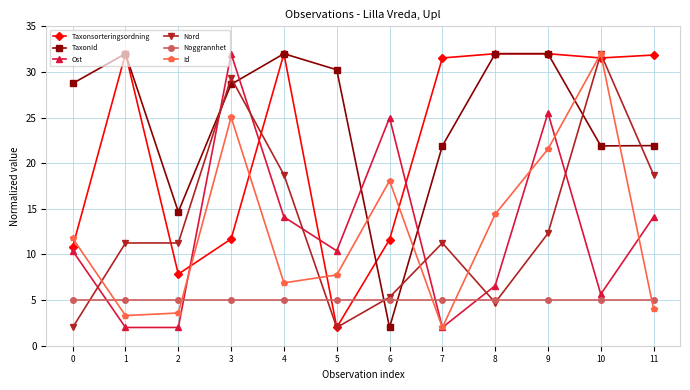

What is the highest value of the TaxonId series?

32.0